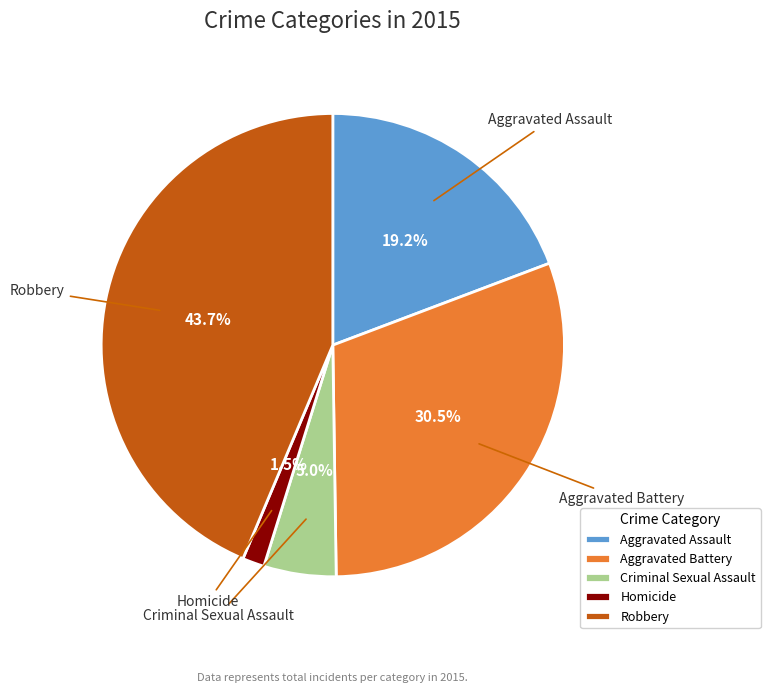

Which has a higher value, Robbery or Homicide?

Robbery